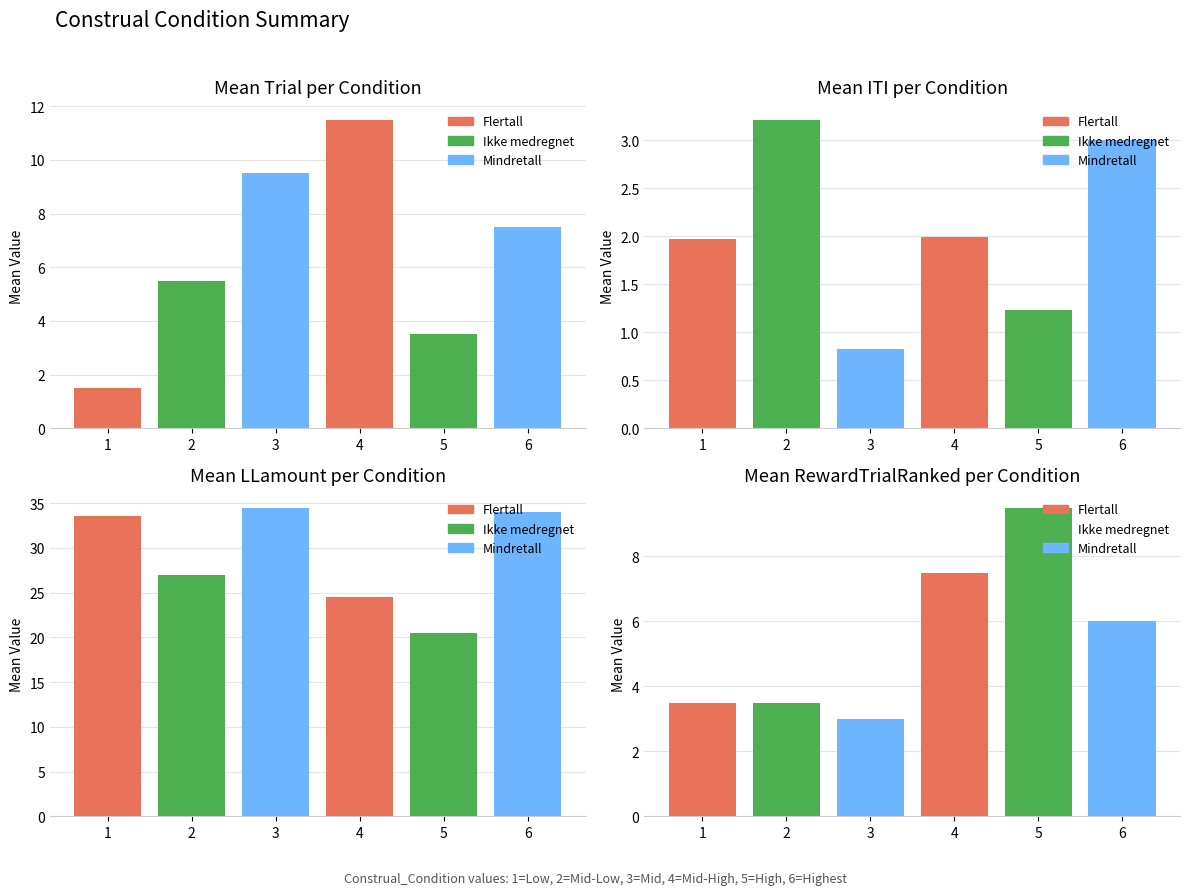

Does the chart contain stacked bars?

No